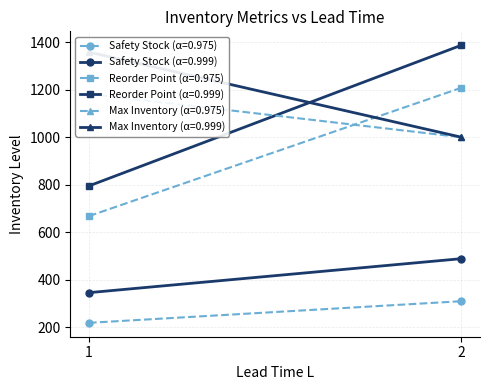

Which series has the largest range (max minus min)?

Reorder Point (α=0.999)